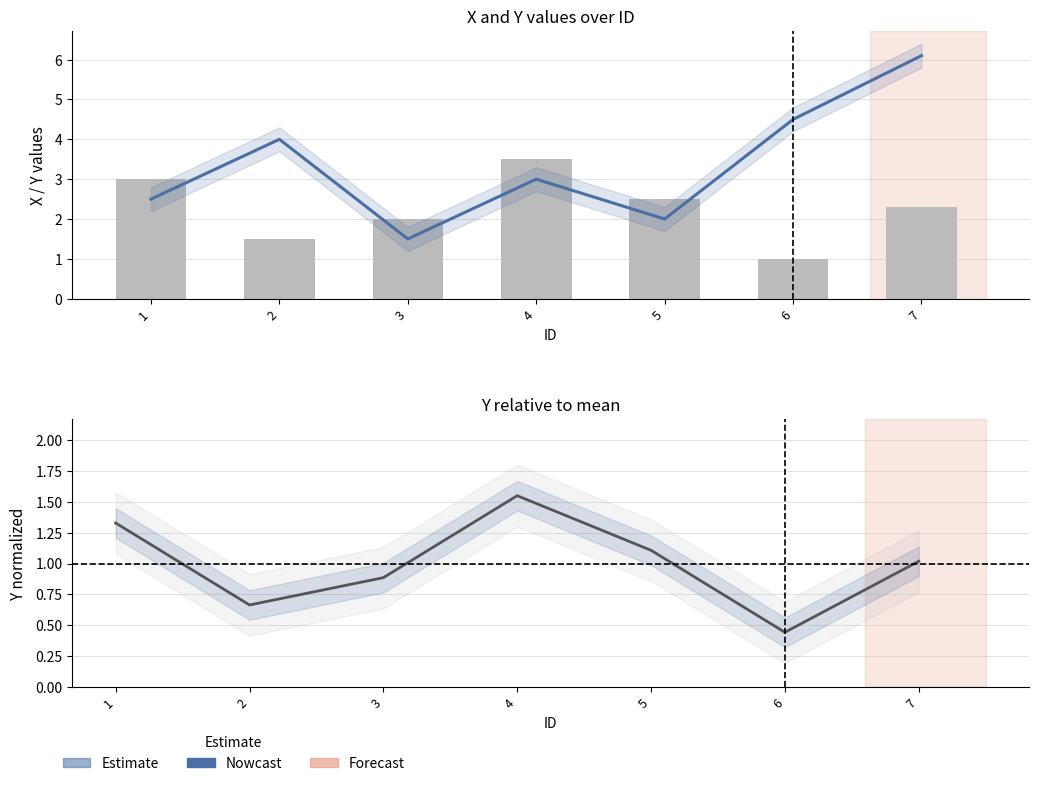

The Y (normalized) series shows 0.9 at 3. True or false?

True